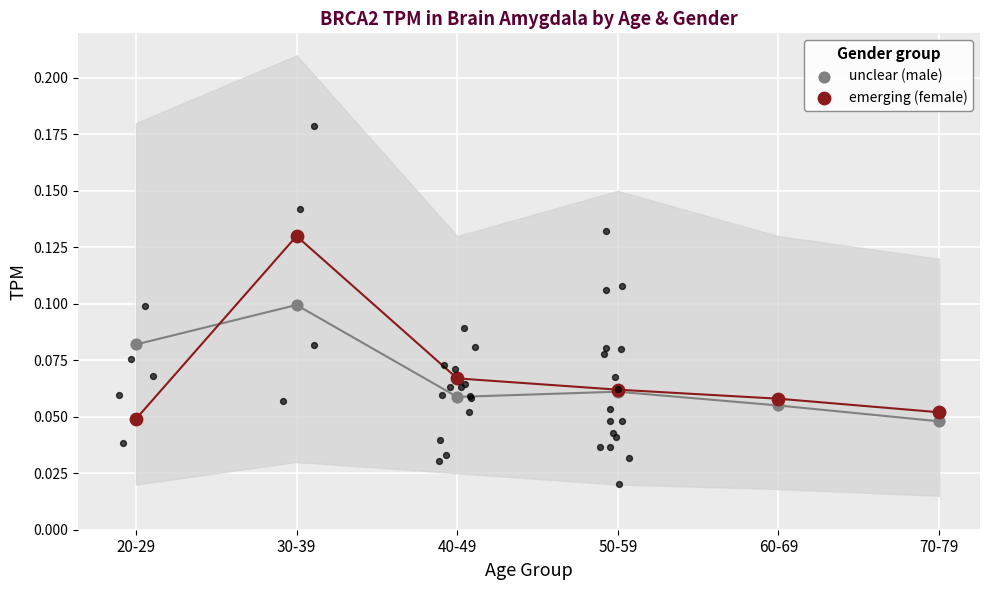

Which series has the largest total across all categories?

emerging (female)